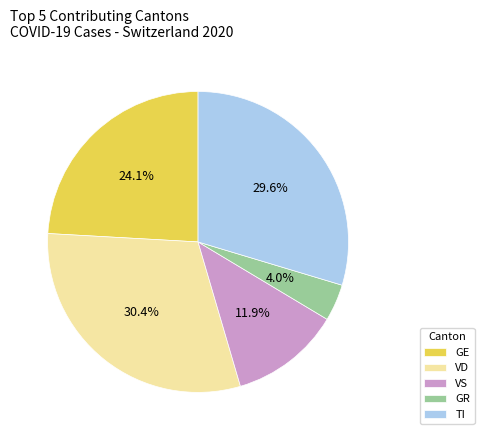

Does any single category account for the majority?

No